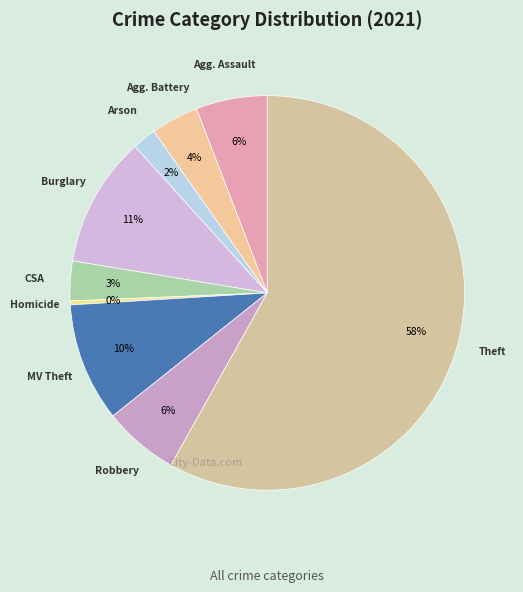

How many slices are in this pie chart?

9